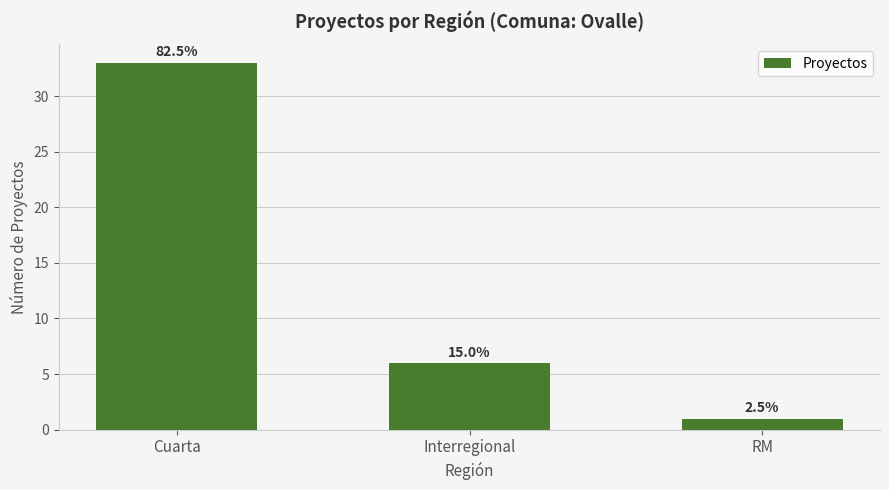

Which has a higher value, Cuarta or RM?

Cuarta